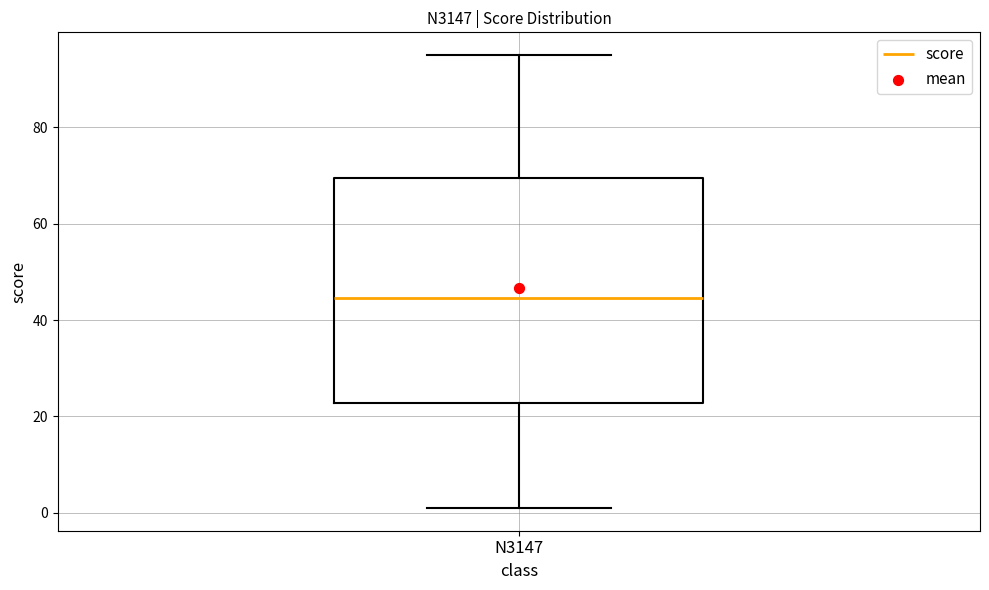

Read this box plot against the y-axis: the position of the median line, the range covered by the box, and the ends of both whiskers. The values are not printed on the chart, so give them approximately, as read against the axis.

median 44, box 22 to 70, whiskers 2 to 96